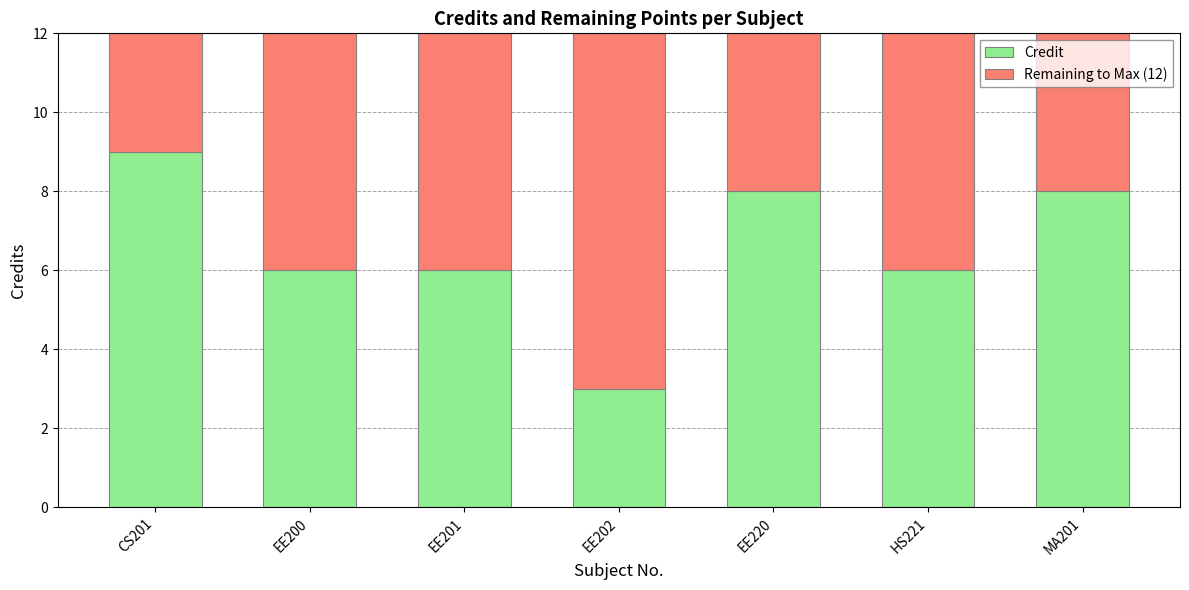

Reading left to right, transcribe the values for Credit.

9	6	6	3	8	6	8